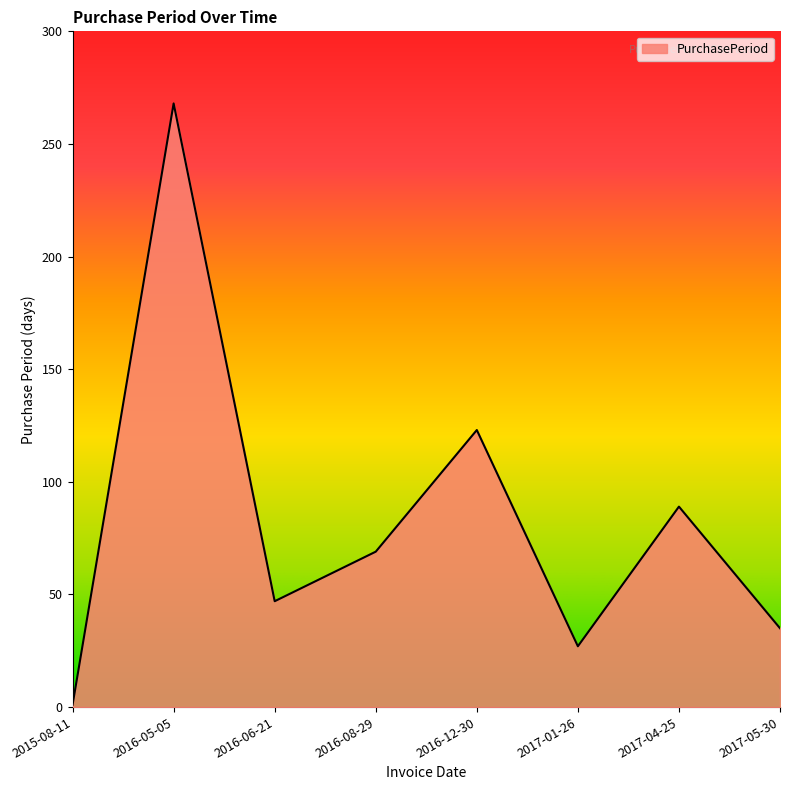

The chart shows a value of 125 at 2016-05-05. True or false?

False